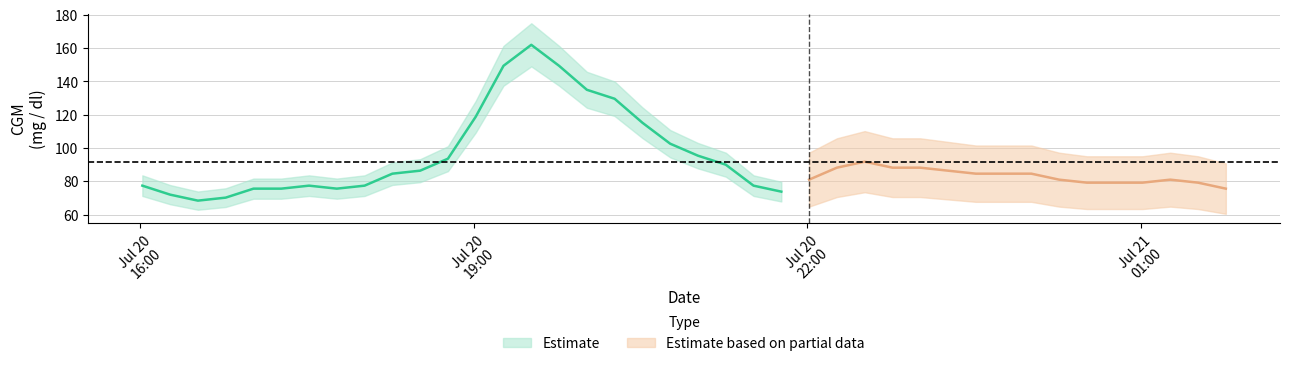

How many interior local valleys (lower than both neighbors) does the data have?

3